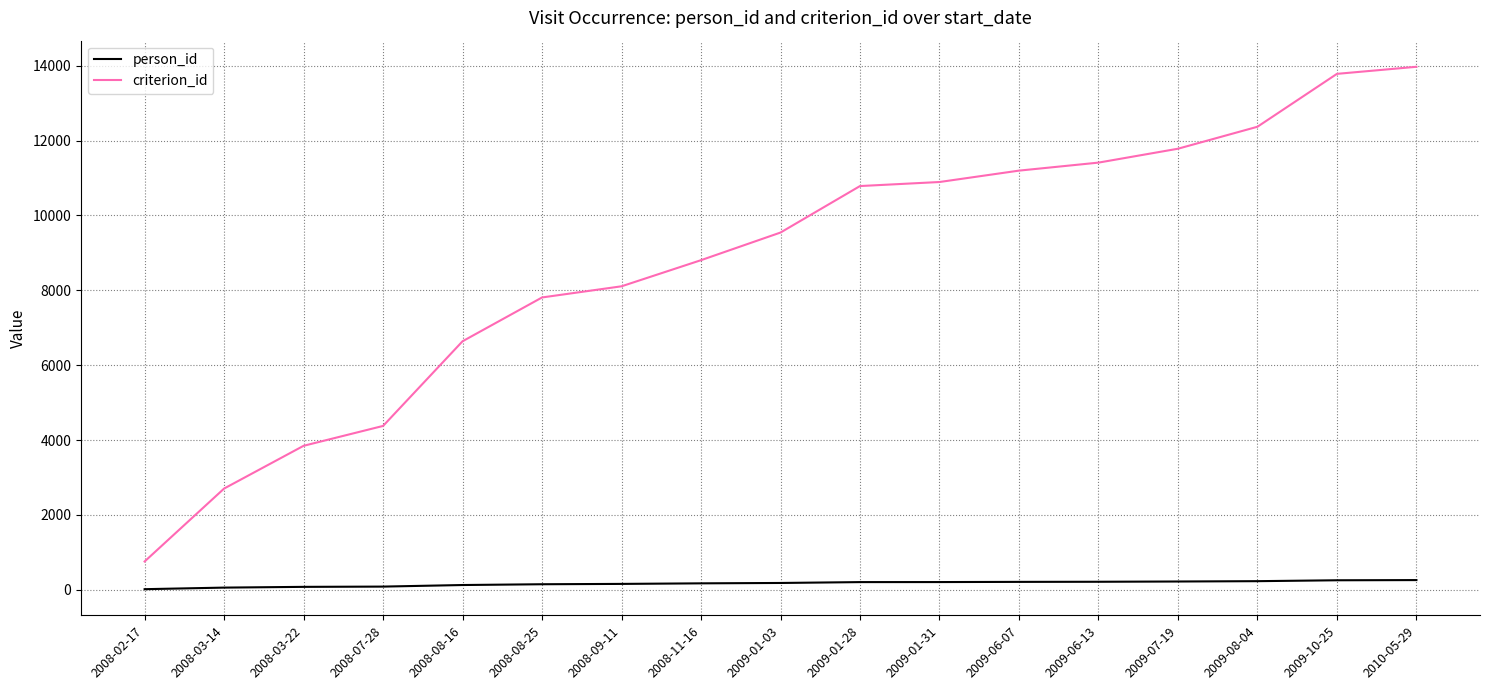

The value of criterion_id at 2009-01-31 is 10894. True or false?

True